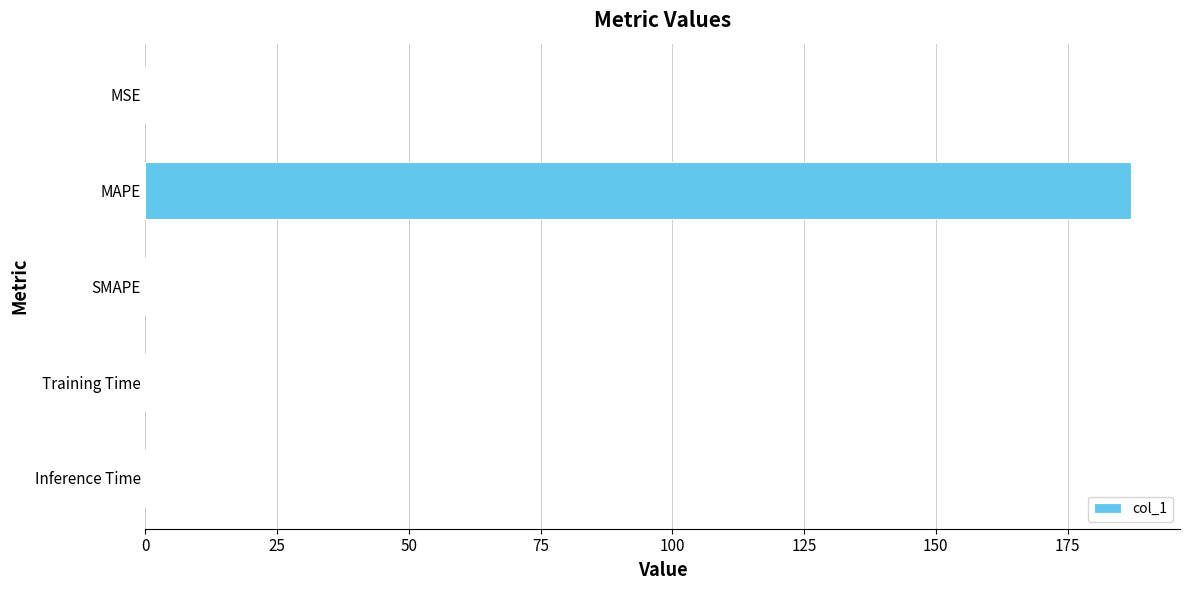

Which label corresponds to the largest value in the chart?

MAPE